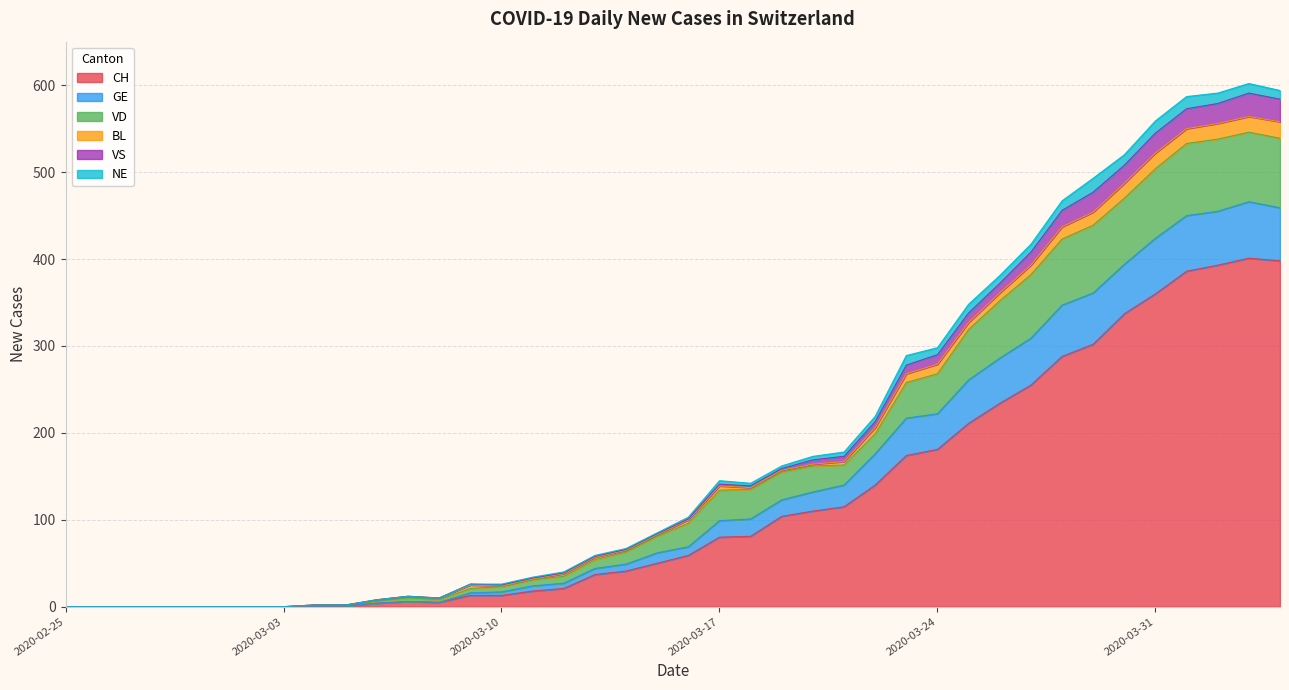

What is the sum of the CH values at 2020-02-26 and 2020-03-27?

255